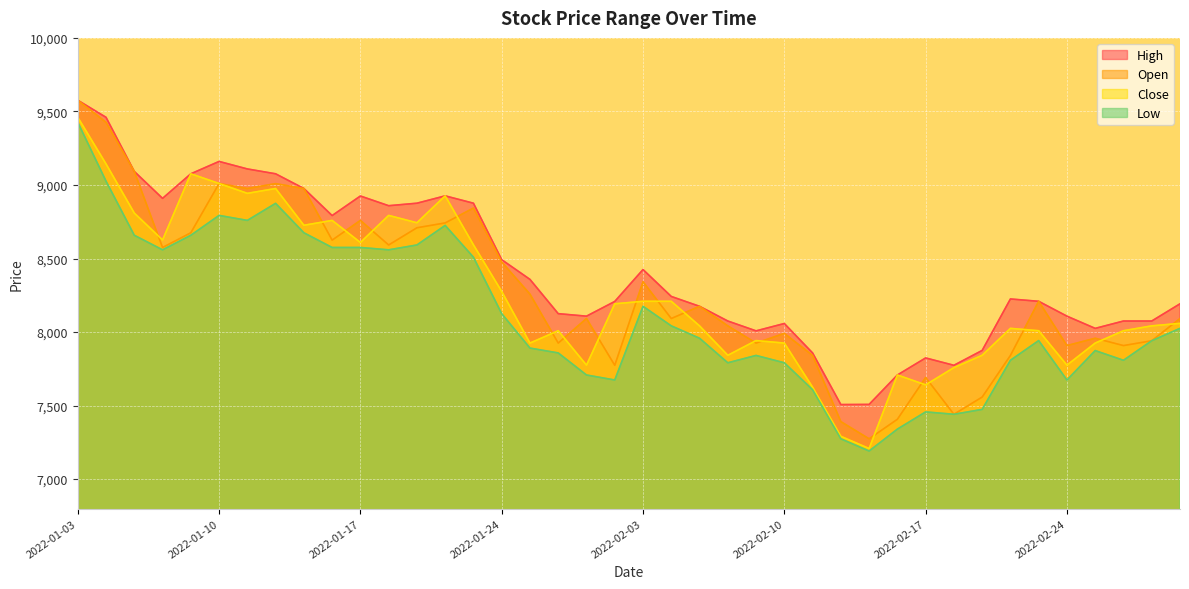

What value does the High series have at 2022-03-03, to the nearest 10?

8190